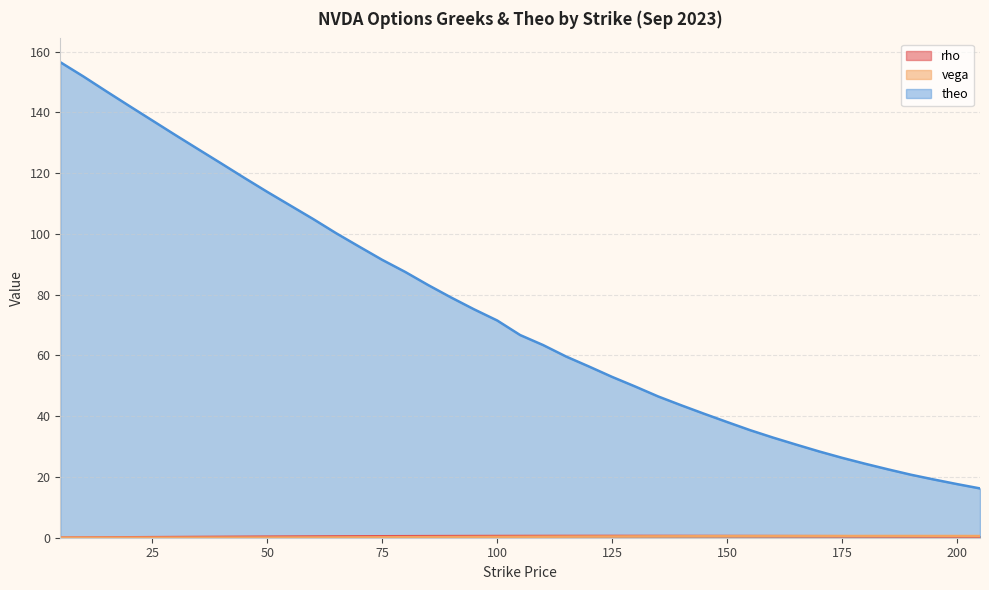

What is the difference between the maximum and minimum values in the vega series?

0.6